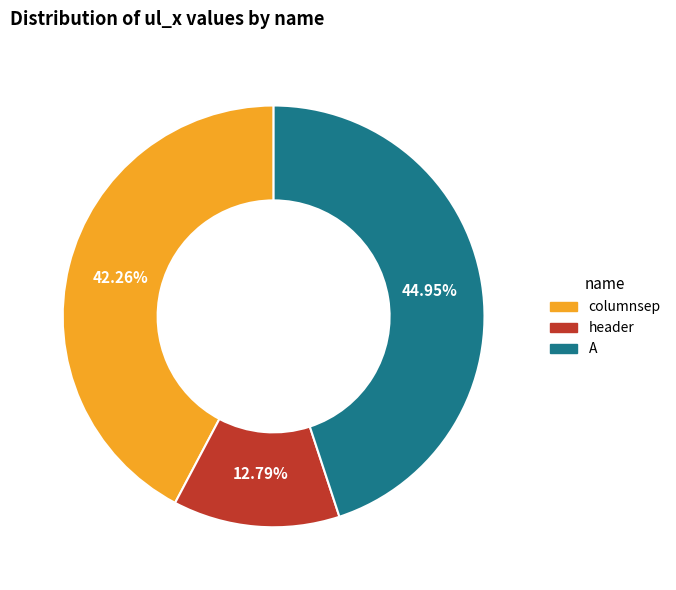

Which slice is the largest?

A